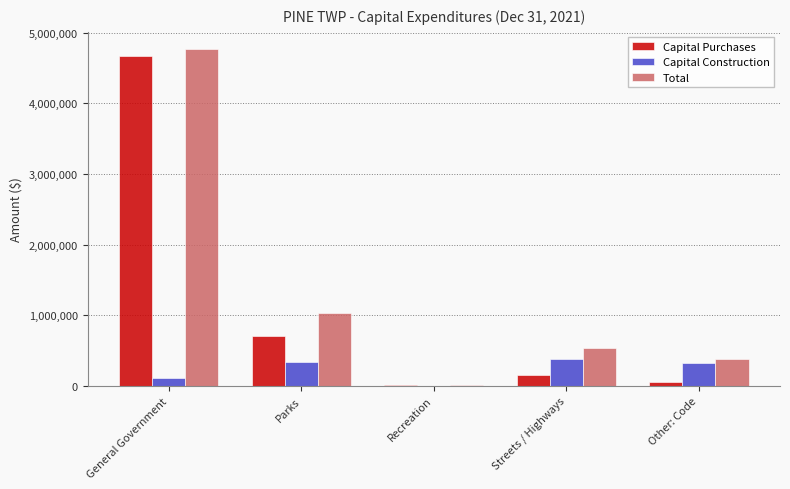

Which series changed the most between General Government and Other: Code?

Capital Purchases